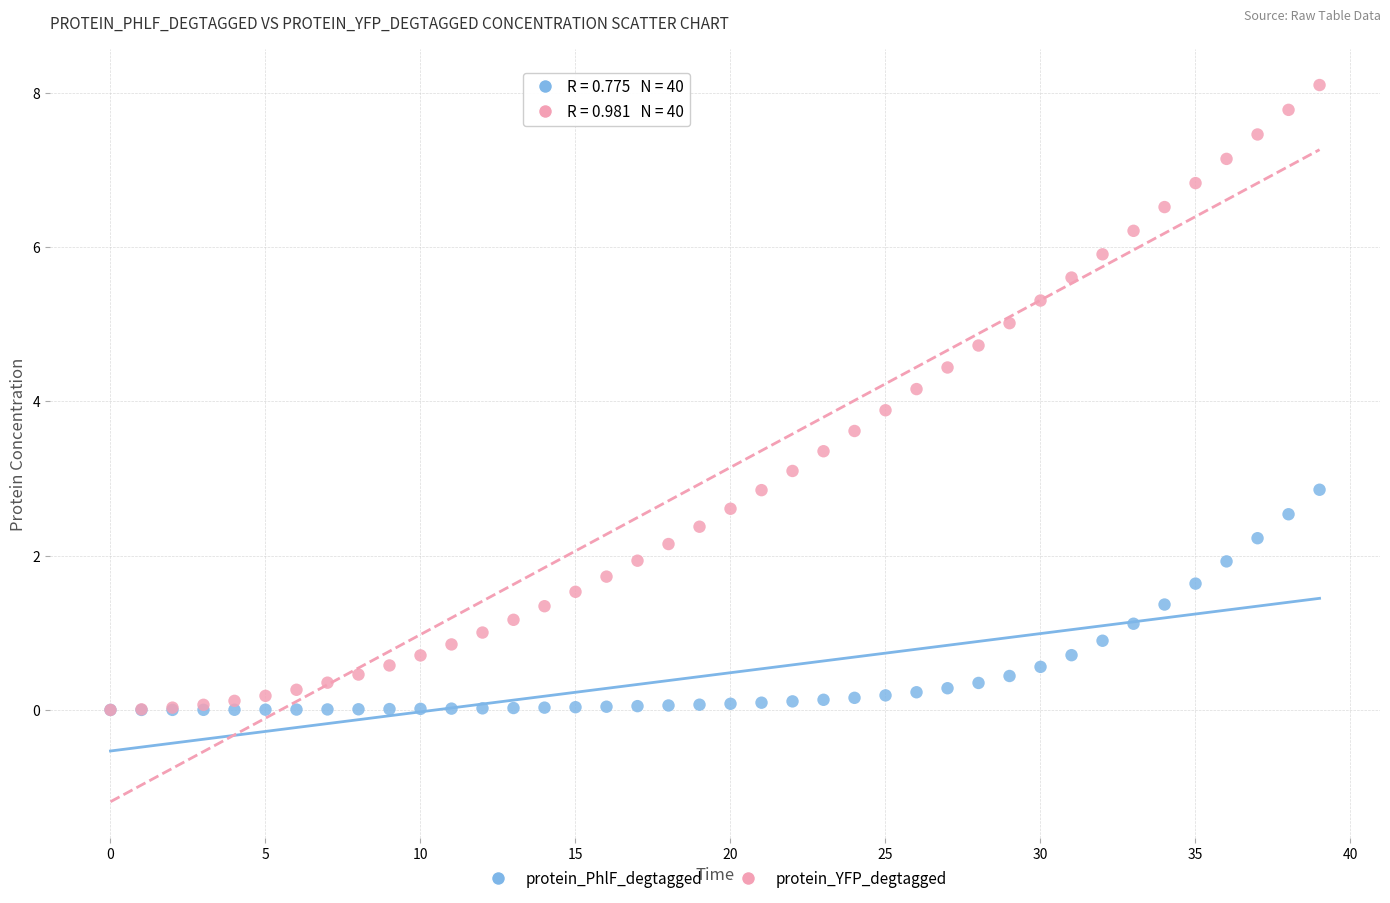

What are all the series names shown in the legend?

protein_PhlF_degtagged, protein_YFP_degtagged